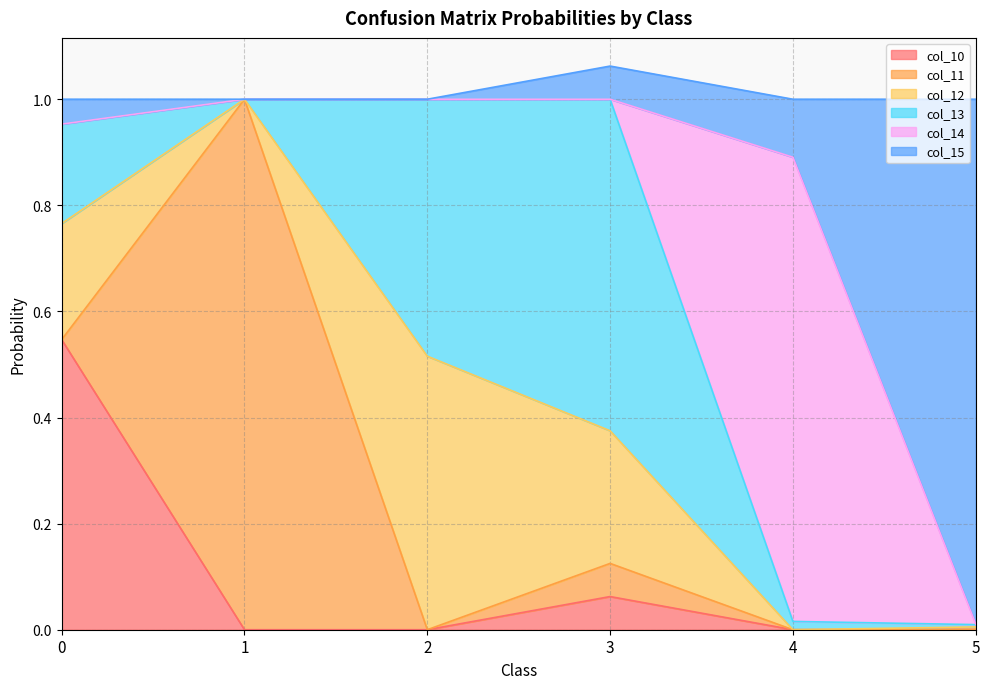

How many distinct data groups are displayed?

6